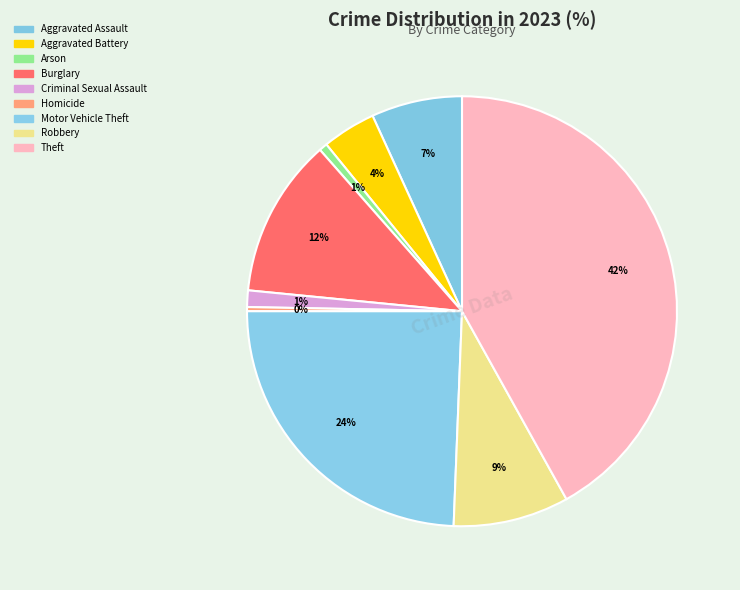

Is it true that Arson is 1% of the pie?

True